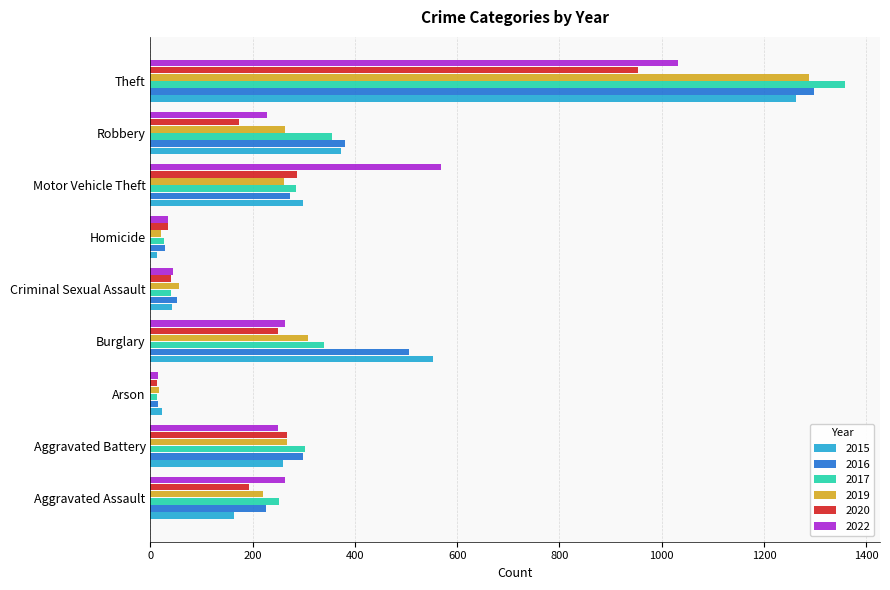

What is the difference between the second highest and minimum values in the 2019 series?

292